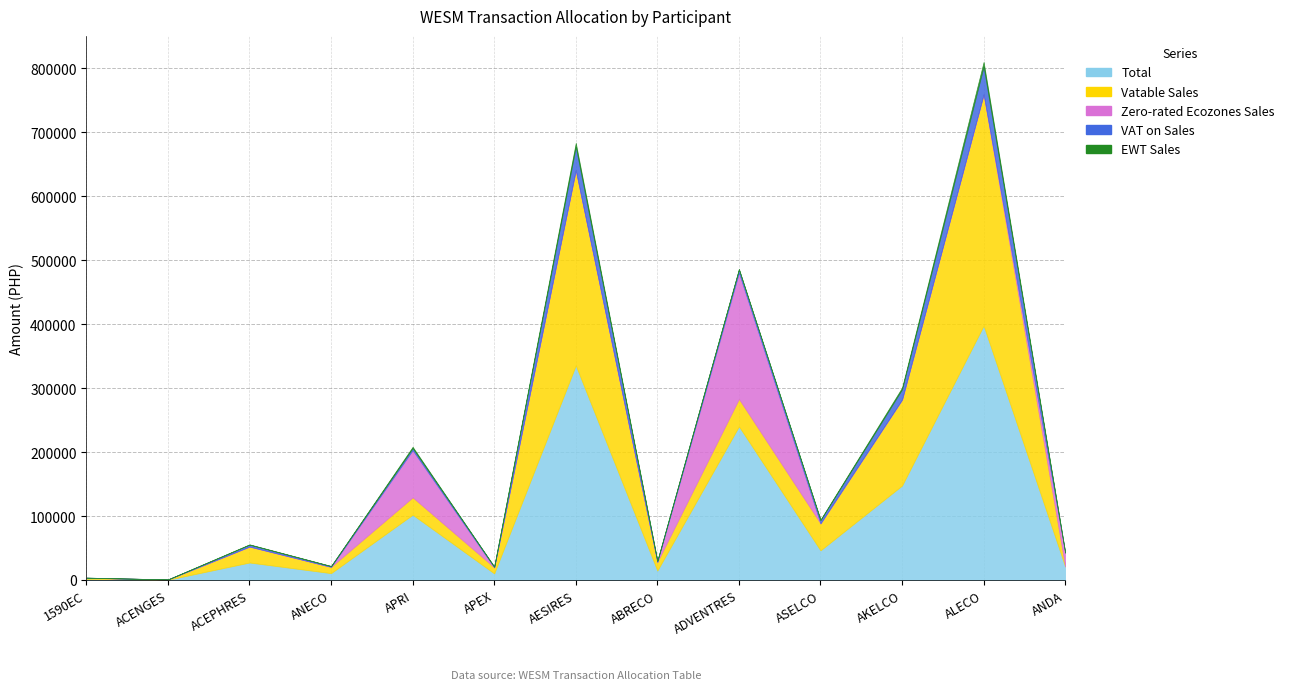

Count the number of categories in the chart.

13